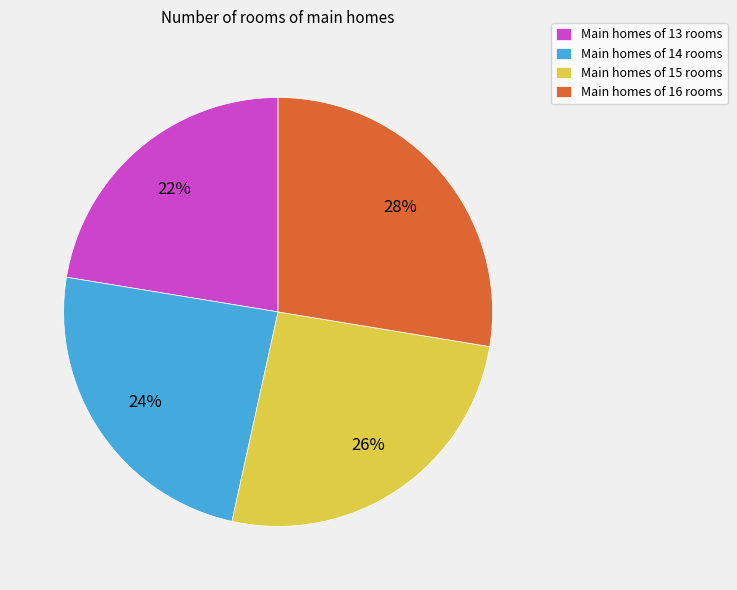

Which has a higher value, Main homes of 15 rooms or Main homes of 13 rooms?

Main homes of 15 rooms